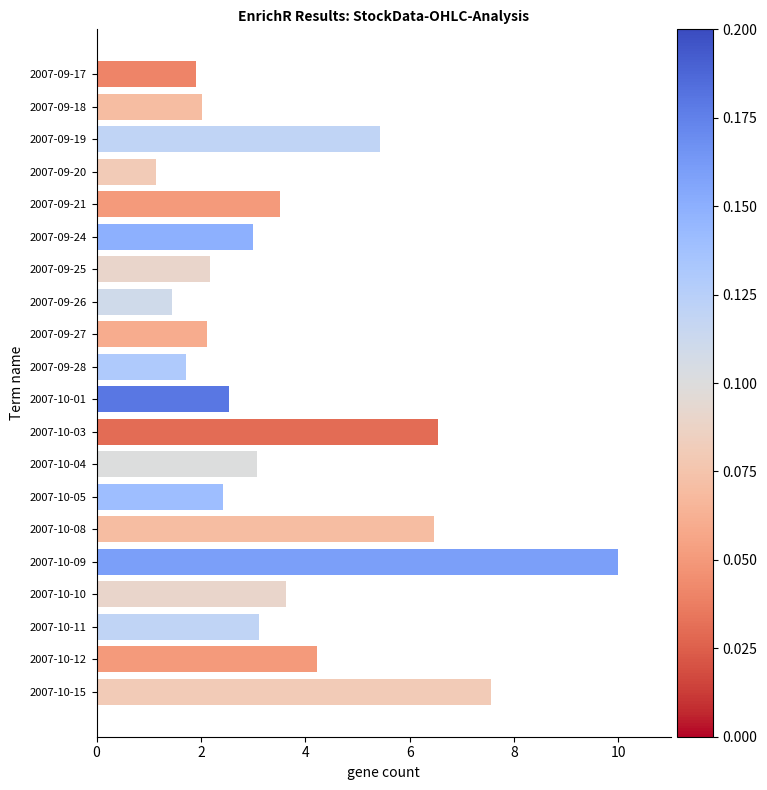

What is the average value?

3.7